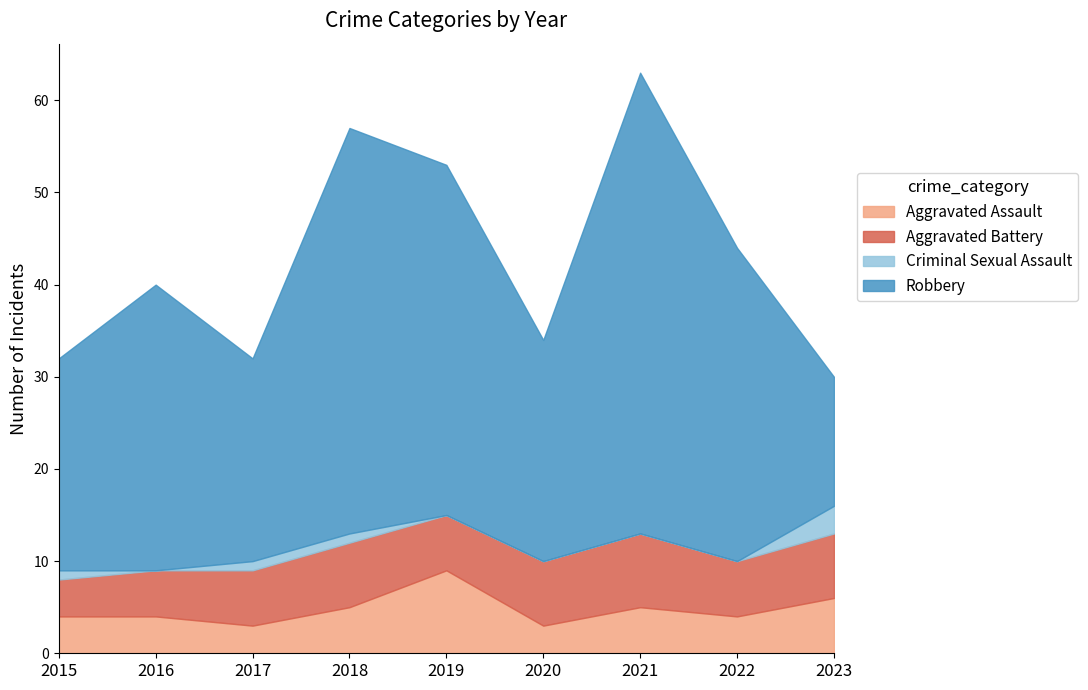

Between 2016 and 2019, which is larger?

2019